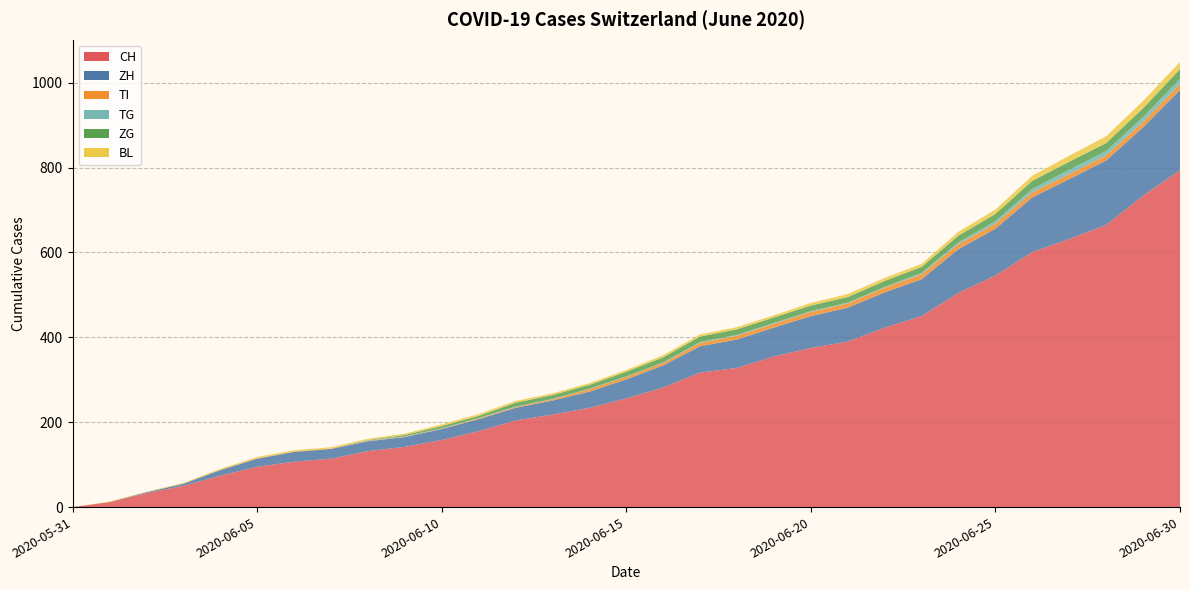

Reading right to left, what are all the values shown in this chart?

CH: 794	734	665	632	601	546	505	450	423	390	375	355	328	317	282	256	234	218	204	179	158	142	132	114	107	95	74	50	33	12	0
ZH: 189	161	152	141	129	110	103	87	83	80	75	68	67	62	52	45	38	33	30	28	26	23	23	23	23	19	13	5	2	0	0
TI: 14	13	12	12	12	12	12	12	11	10	10	9	9	8	6	6	6	3	2	2	1	1	1	1	1	1	1	0	0	0	0
TG: 12	11	10	10	8	6	4	3	2	2	2	2	2	2	1	1	1	1	1	1	1	1	1	0	0	0	0	0	0	0	0
ZG: 23	21	19	19	19	17	16	14	14	13	13	13	13	13	12	11	9	9	9	5	5	3	1	0	0	0	0	0	0	0	0
BL: 17	17	16	14	12	10	9	7	7	7	6	5	5	5	5	4	4	4	4	4	4	3	3	3	3	3	2	2	1	1	0